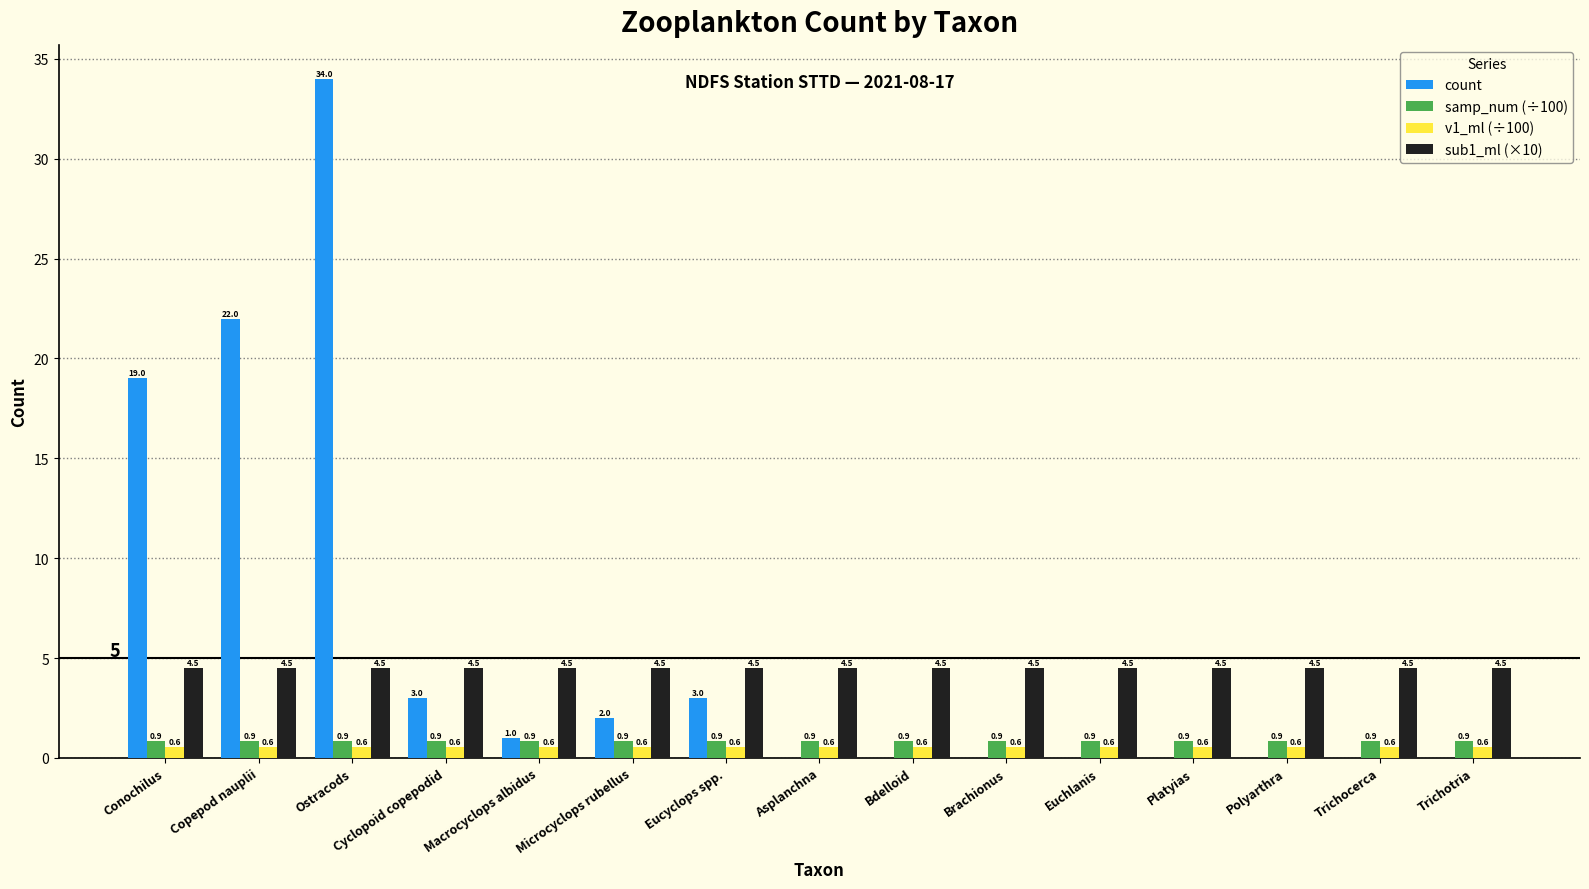

How many positive values does the count series have?

7